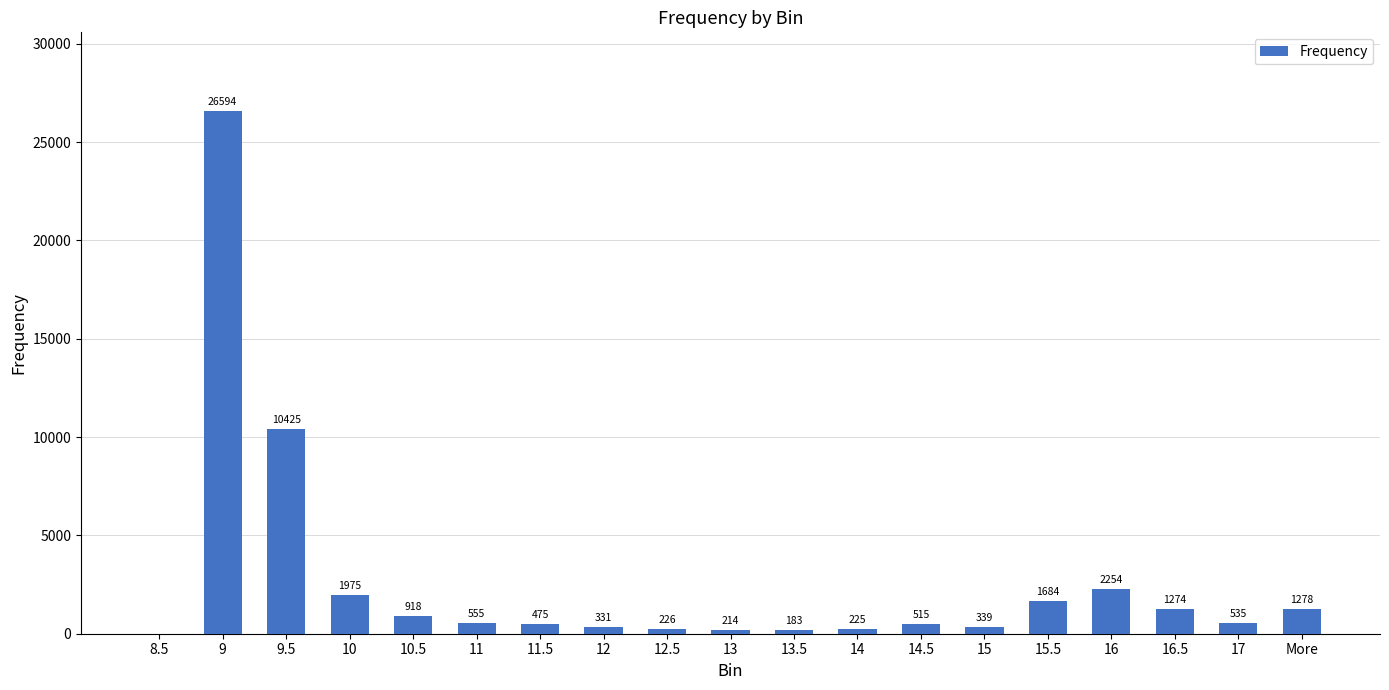

What is the approximate value at 13, to the nearest 100?

200